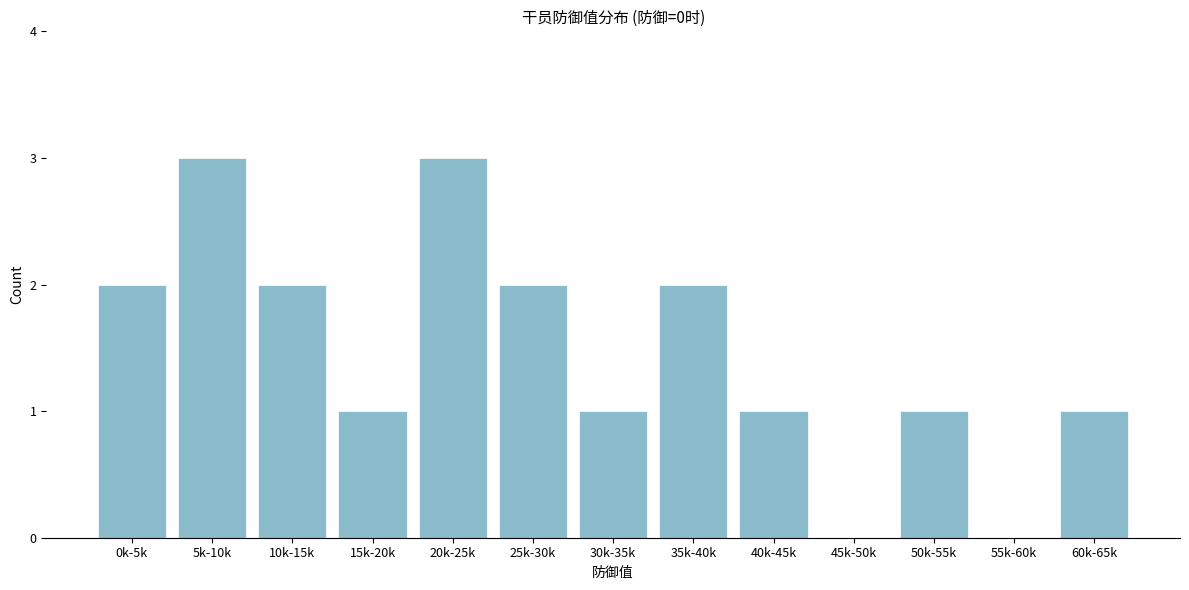

Reading right to left, transcribe all the data shown in this chart.

60k-65k=1	55k-60k=0	50k-55k=1	45k-50k=0	40k-45k=1	35k-40k=2	30k-35k=1	25k-30k=2	20k-25k=3	15k-20k=1	10k-15k=2	5k-10k=3	0k-5k=2